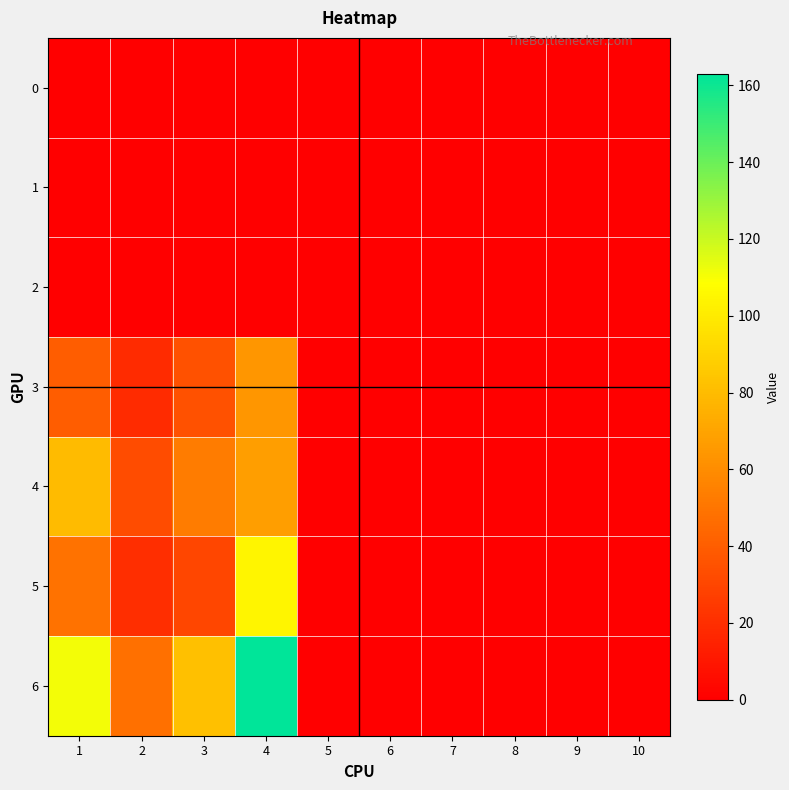

Which series has the widest spread of values?

6